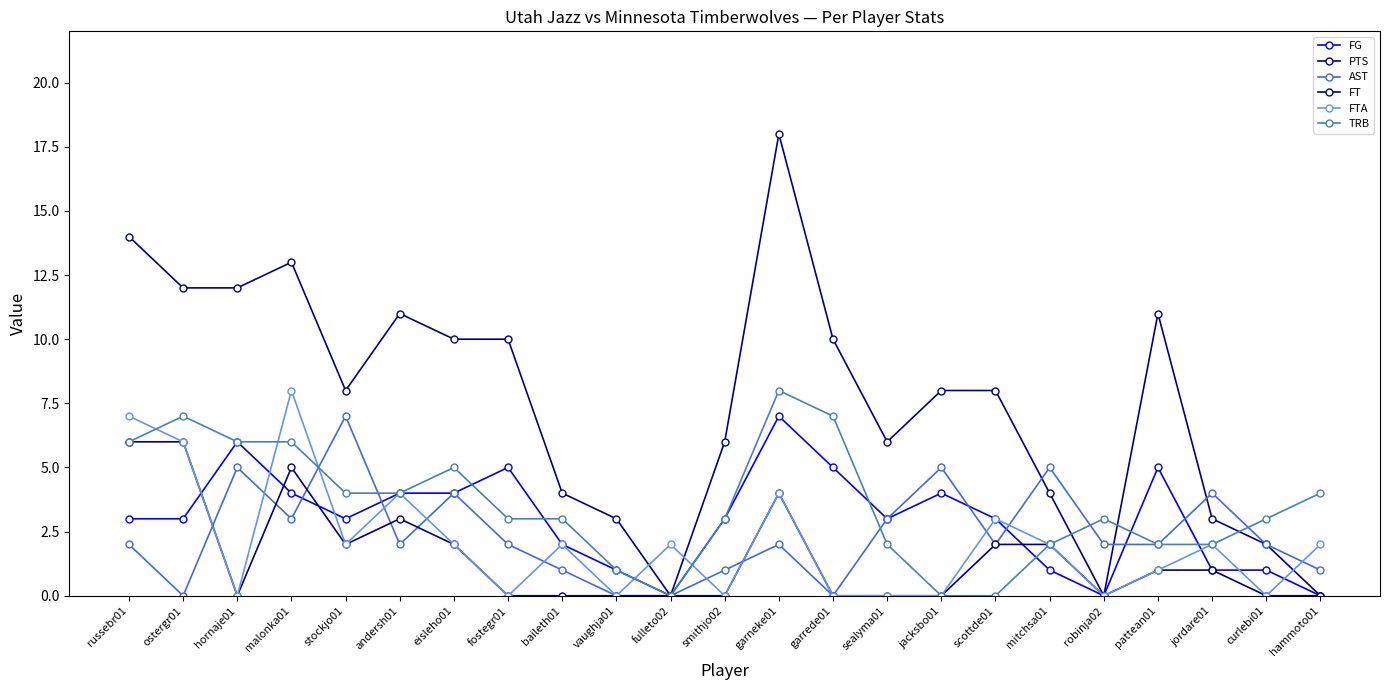

What is the label of the 19th point from the right?

stockjo01